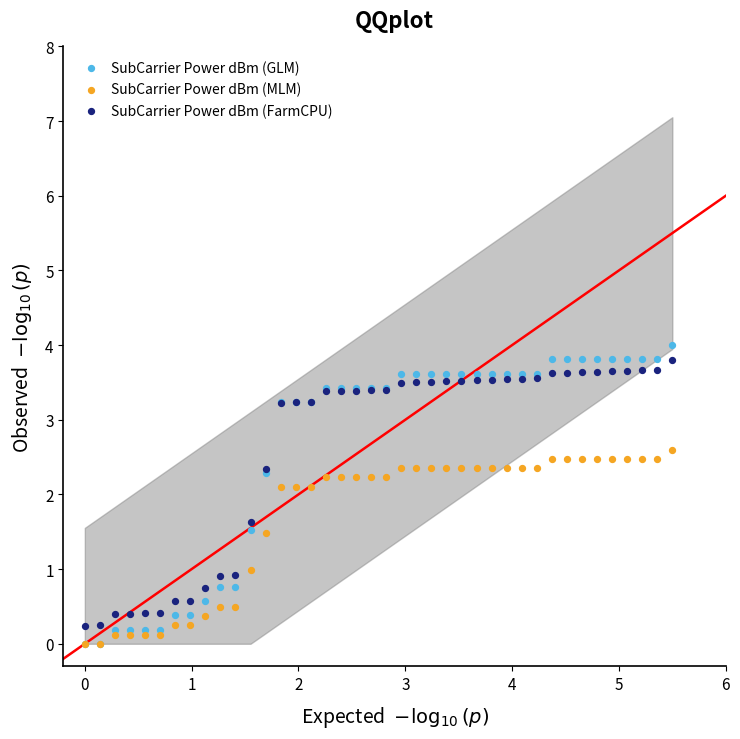

What are all the series names shown in the legend?

SubCarrier Power dBm (GLM), SubCarrier Power dBm (MLM), SubCarrier Power dBm (FarmCPU)